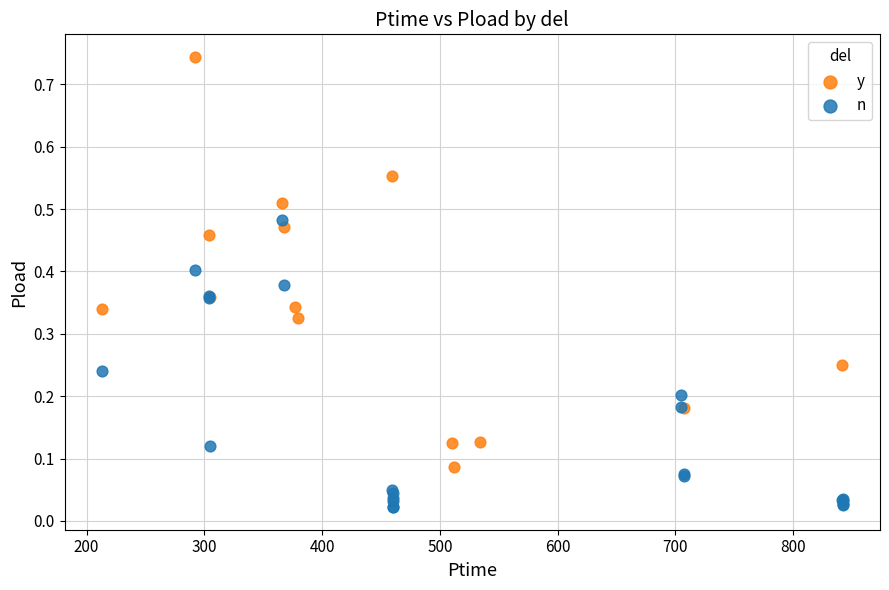

Which series reaches the maximum Y coordinate?

y